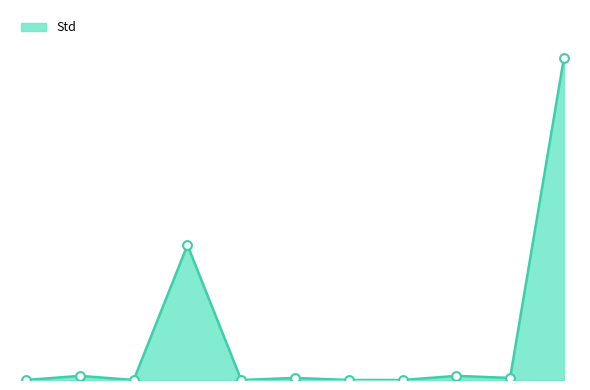

Does the chart have visible grid lines?

No